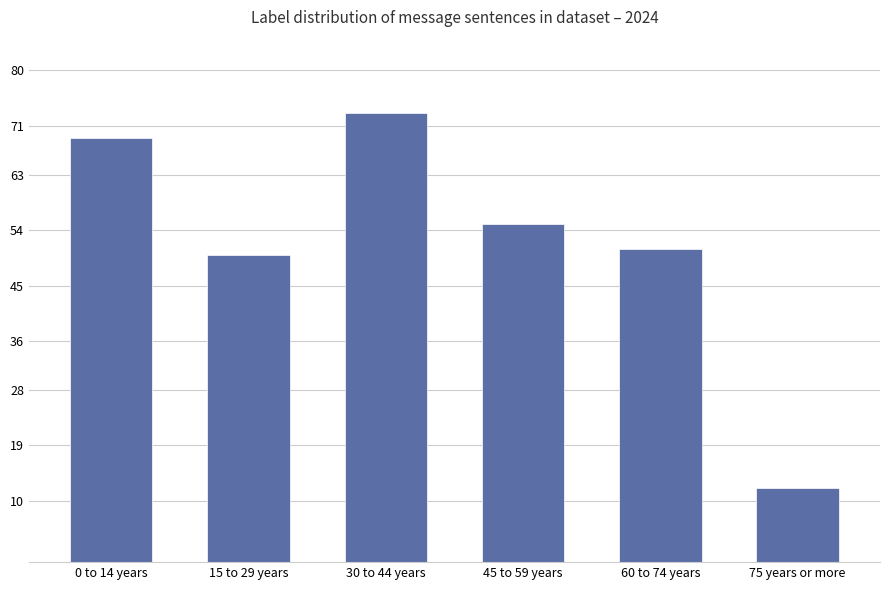

At which category does the chart reach its minimum across all series?

75 years or more